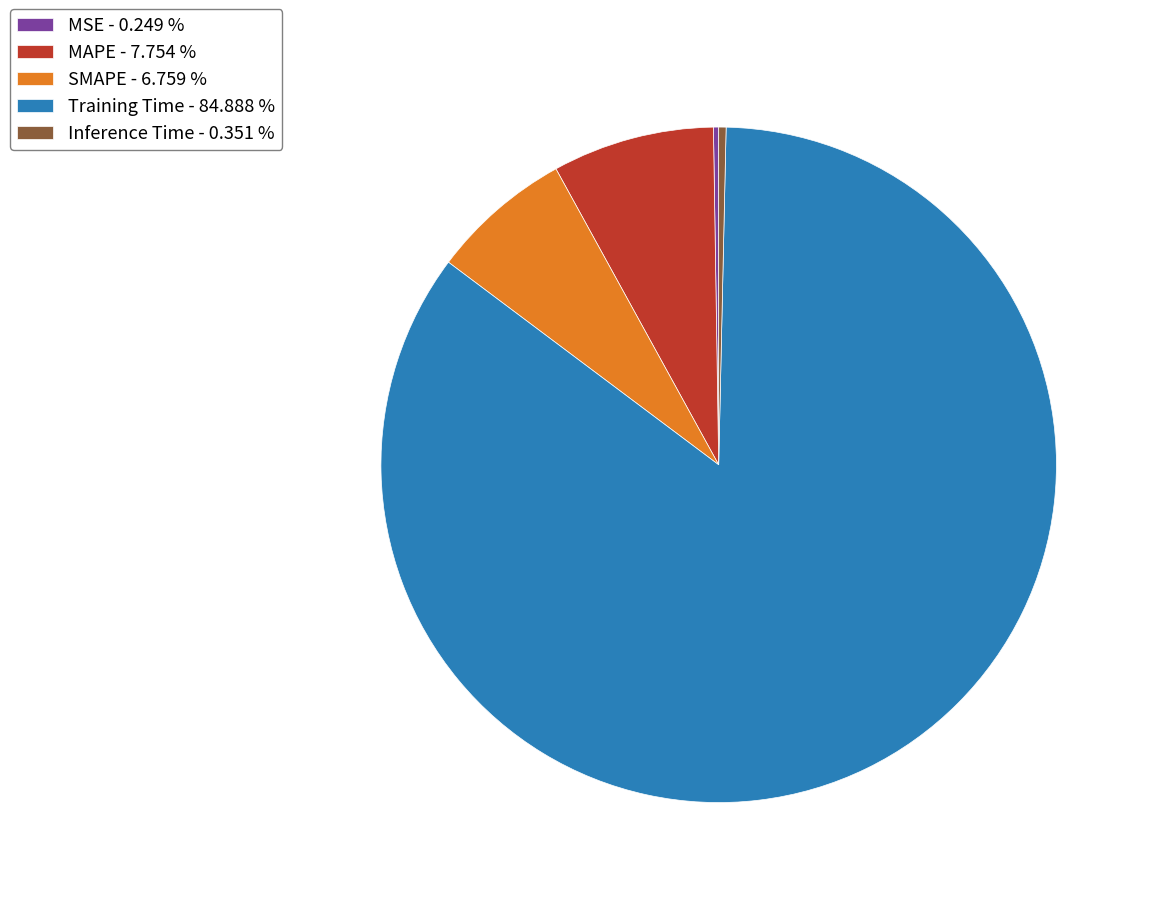

Is the sum of MAPE - 7.754 % and SMAPE - 6.759 % greater than half?

No